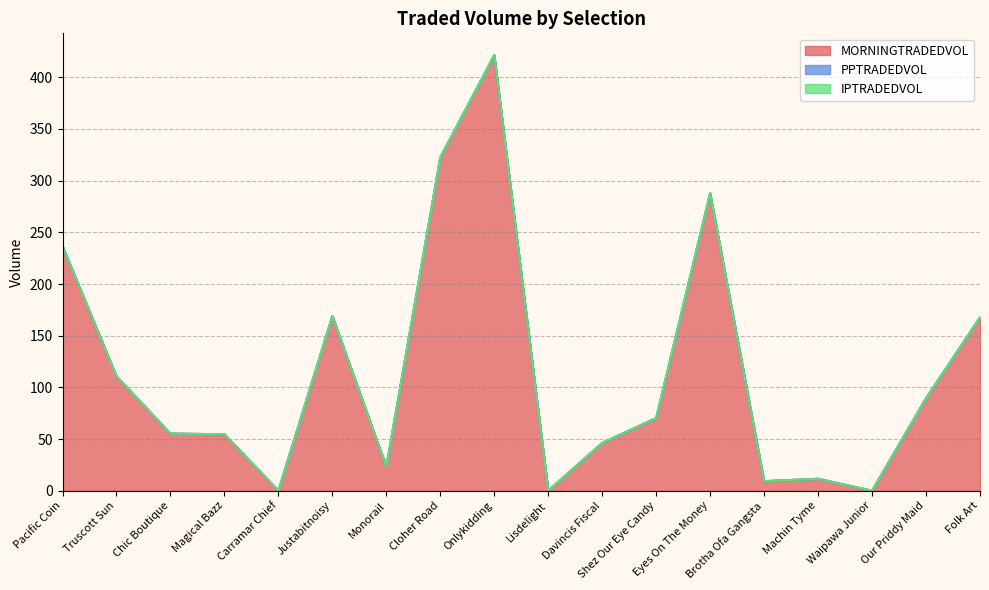

What are all the series names shown in the legend?

MORNINGTRADEDVOL, PPTRADEDVOL, IPTRADEDVOL